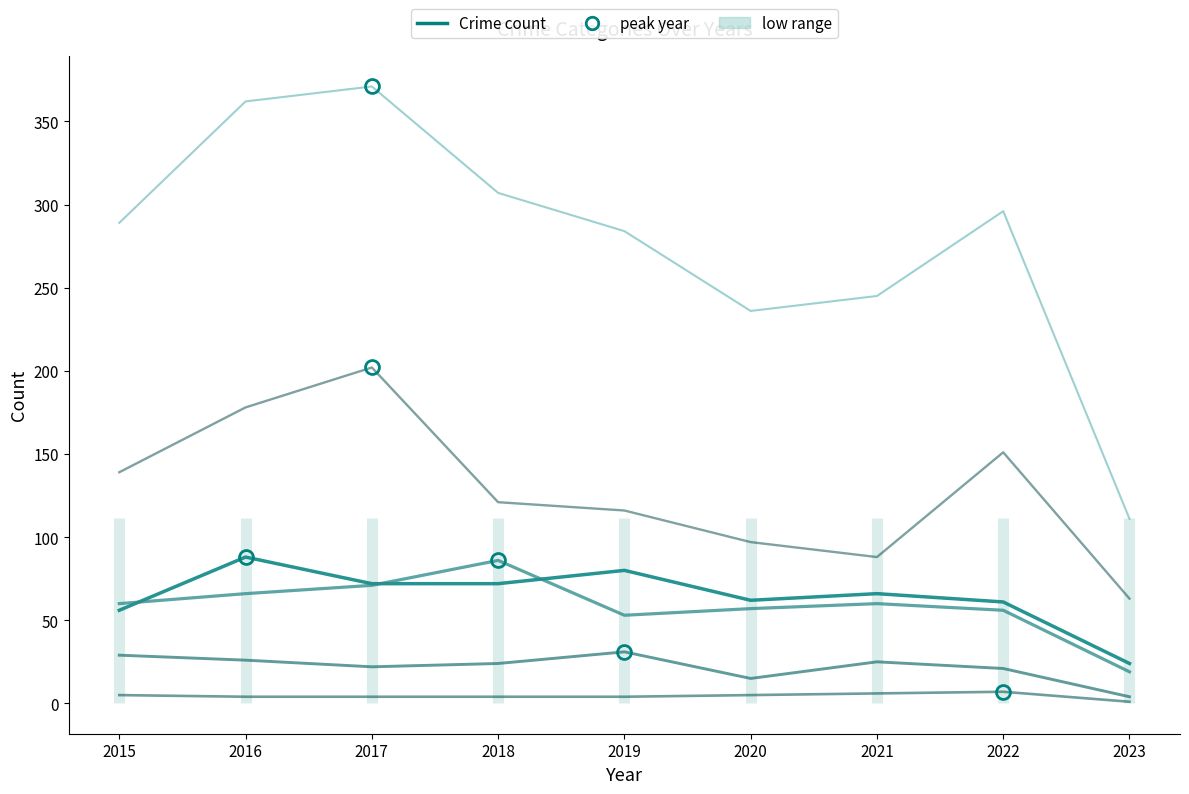

What is the value of the Aggravated Assault point at the 1st from the left?

56